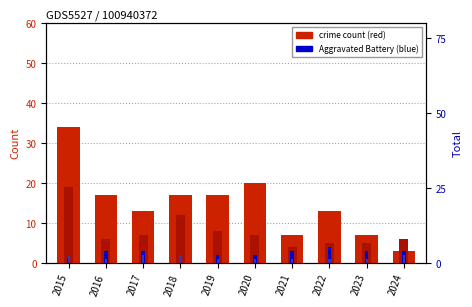

Is the value of Aggravated Assault at 2015 greater than the value of Robbery at 2021?

No